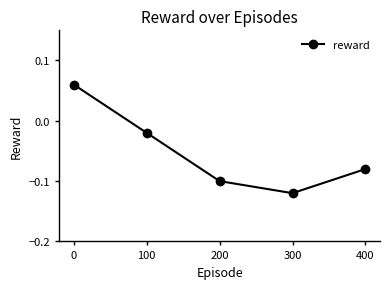

How many values are between 0 and 1?

1